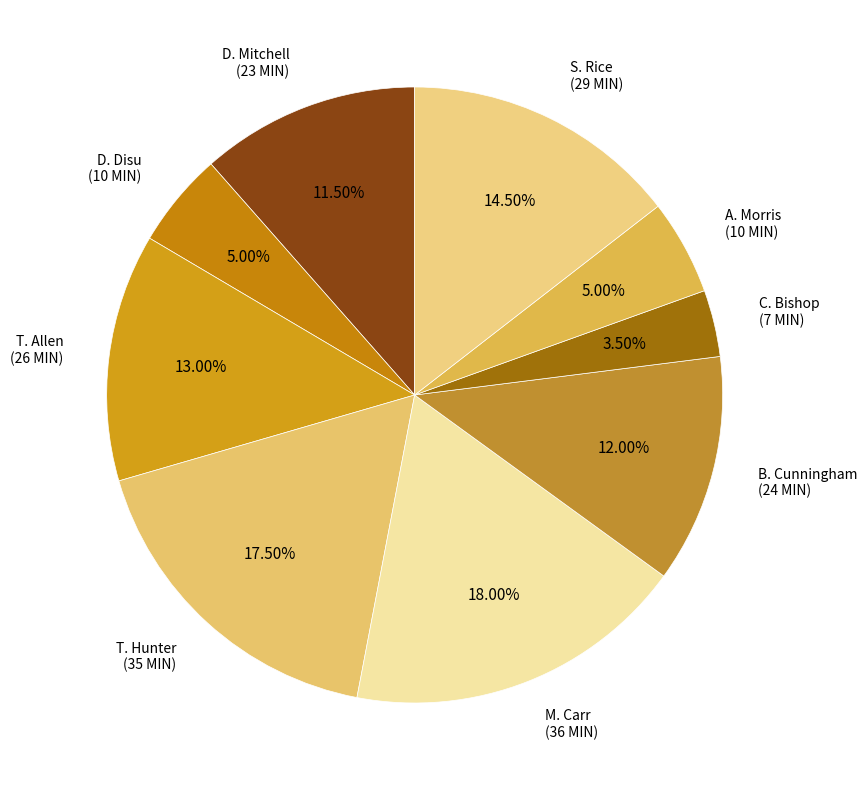

Is there a majority slice in this chart?

No